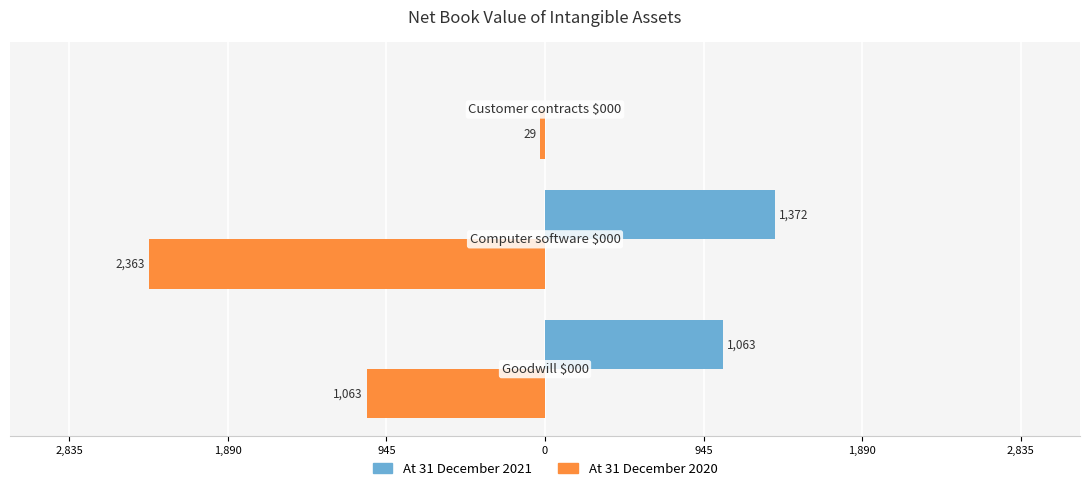

What are all the series names shown in the legend?

At 31 December 2021, At 31 December 2020